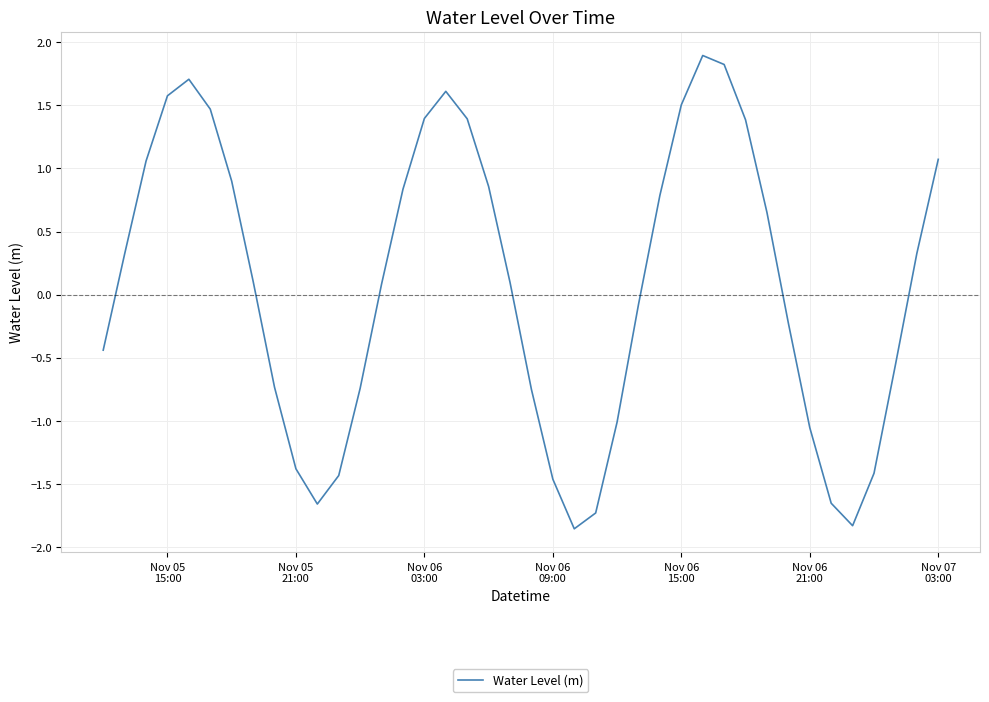

What is the difference between the maximum and minimum values?

3.7